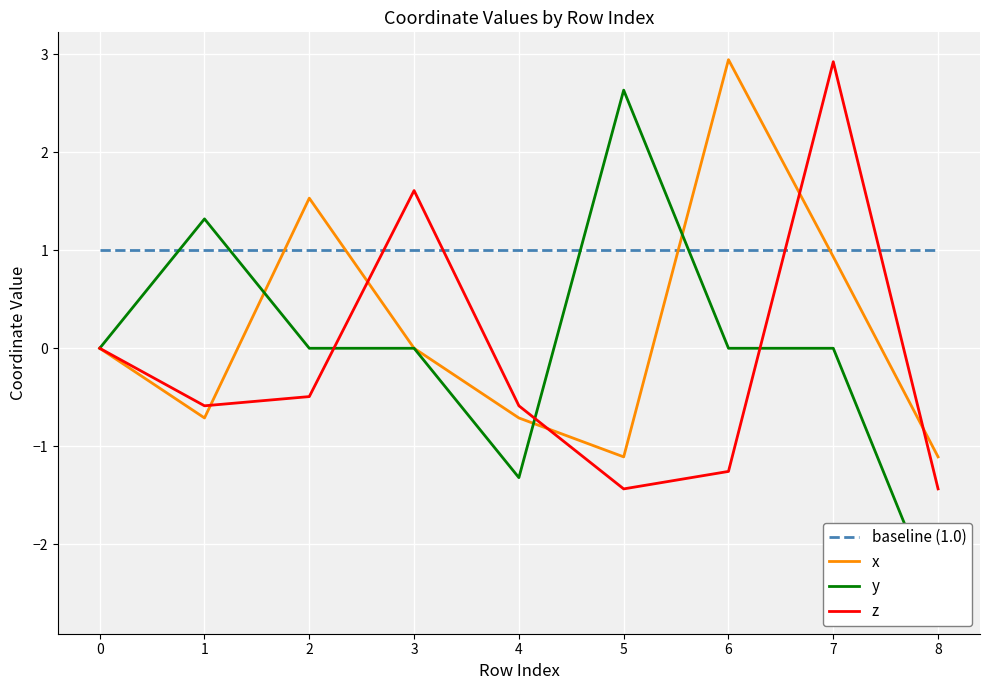

Reading left to right, extract all data points from this chart.

baseline (1.0): 1.0	1.0	1.0	1.0	1.0	1.0	1.0	1.0	1.0
x: 0.0	-0.7	1.5	0.0	-0.7	-1.1	2.9	0.9	-1.1
y: 0.0	1.3	-0.0	0.0	-1.3	2.6	0.0	-0.0	-2.6
z: 0.0	-0.6	-0.5	1.6	-0.6	-1.4	-1.3	2.9	-1.4